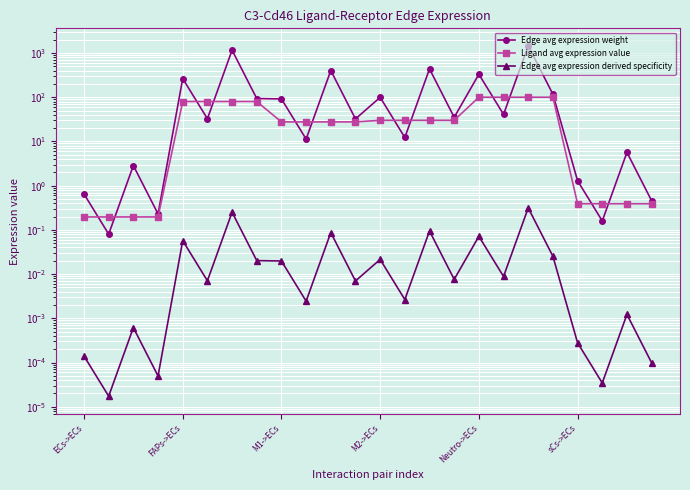

List the series in order of their overall mean, lowest first.

Edge avg expression derived specificity, Ligand avg expression value, Edge avg expression weight